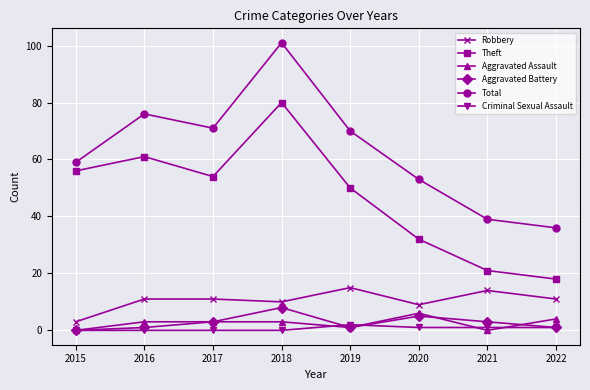

True or false: Theft and Robbery cross at least once.

False